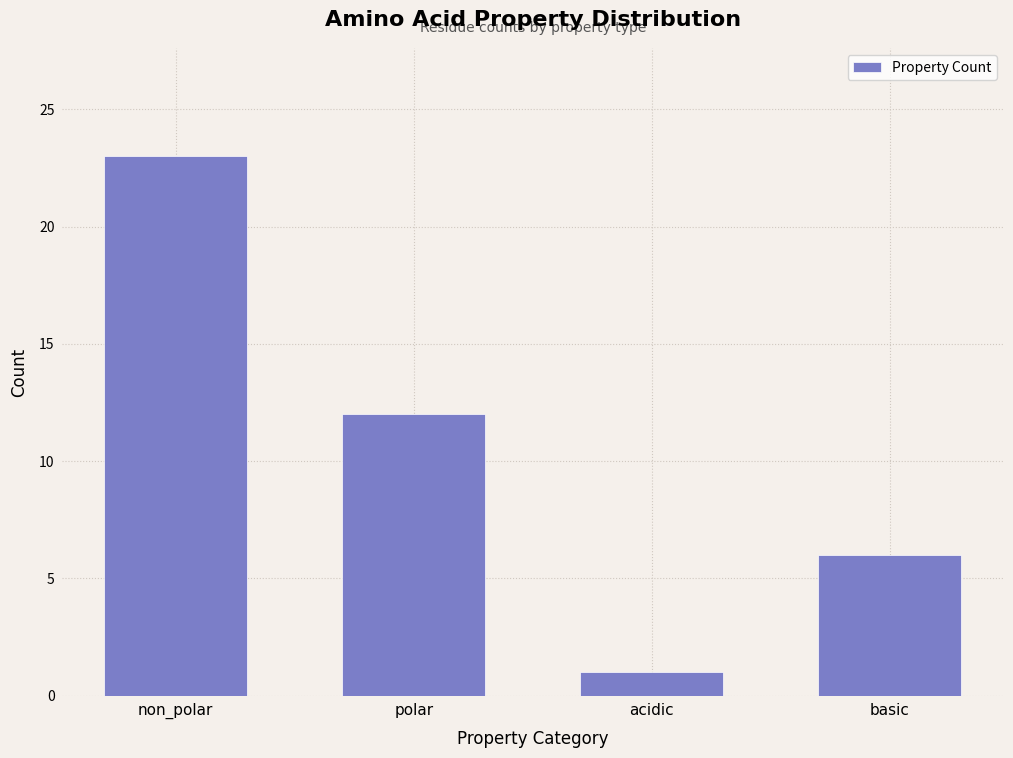

Reading left to right, transcribe all the data shown in this chart.

non_polar=23	polar=12	acidic=1	basic=6